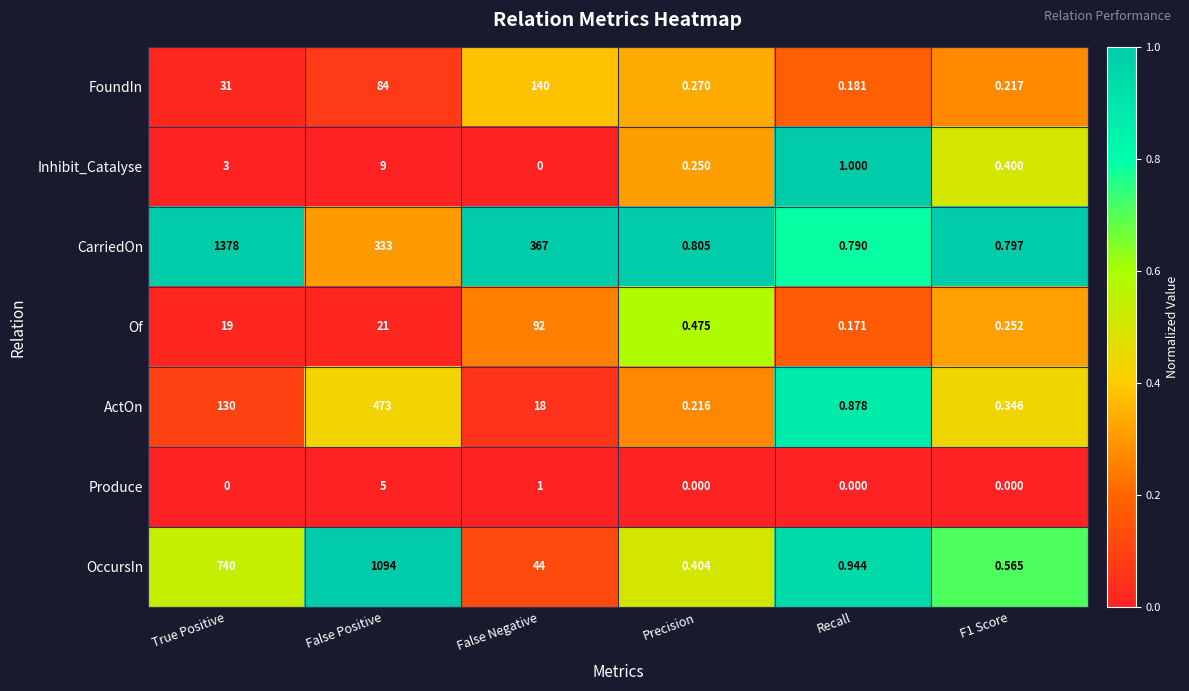

At which label does OccursIn first exceed 44?

True Positive